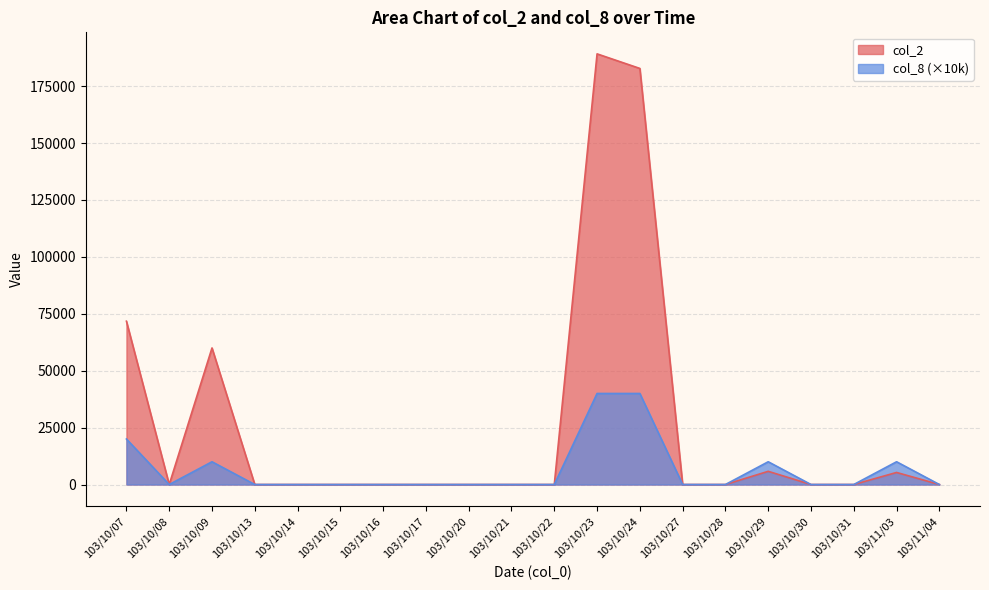

Is it true that col_2 equals -101099 at 103/10/31?

False